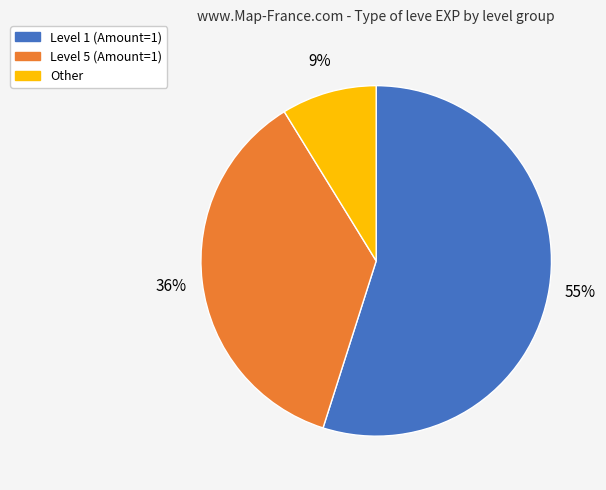

To the nearest percent, what is the difference between the largest and smallest slice percentages?

46%